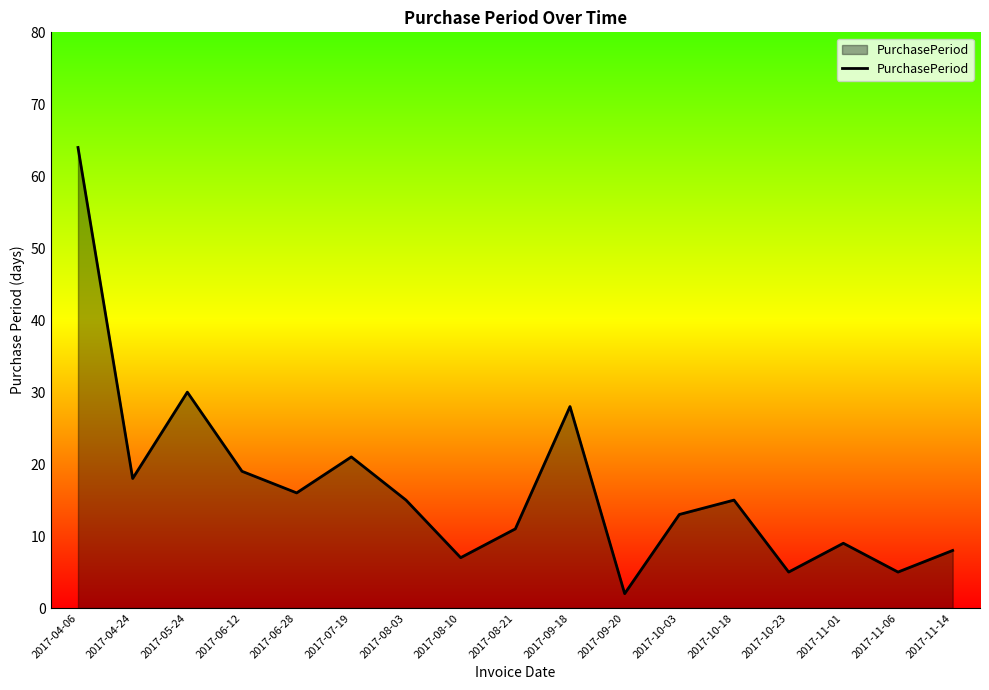

What is the difference between the values at 2017-06-12 and 2017-08-10?

12